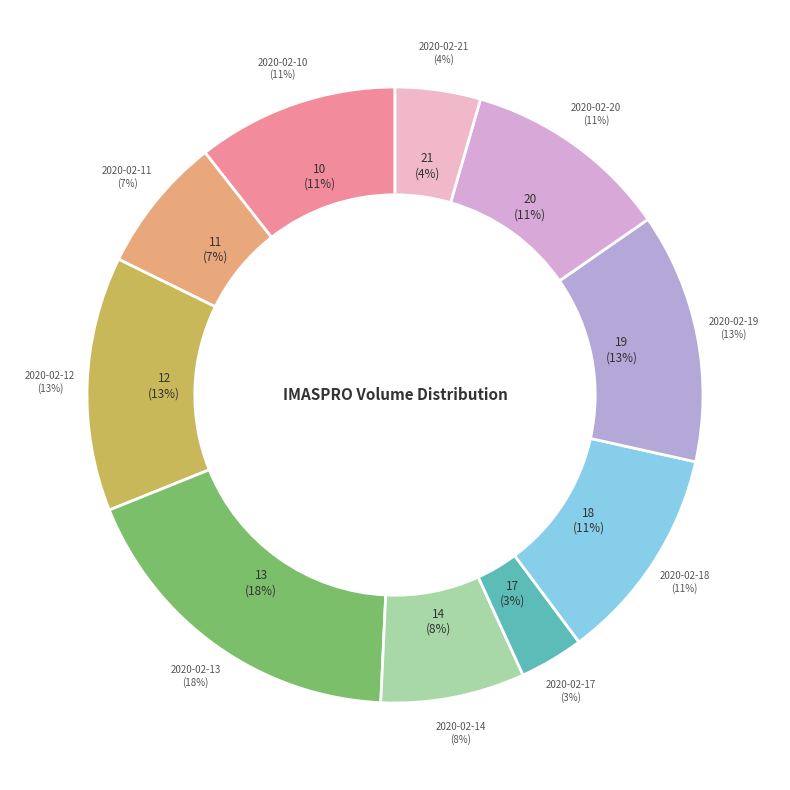

What portion of the pie excludes 2020-02-12?

86.6%